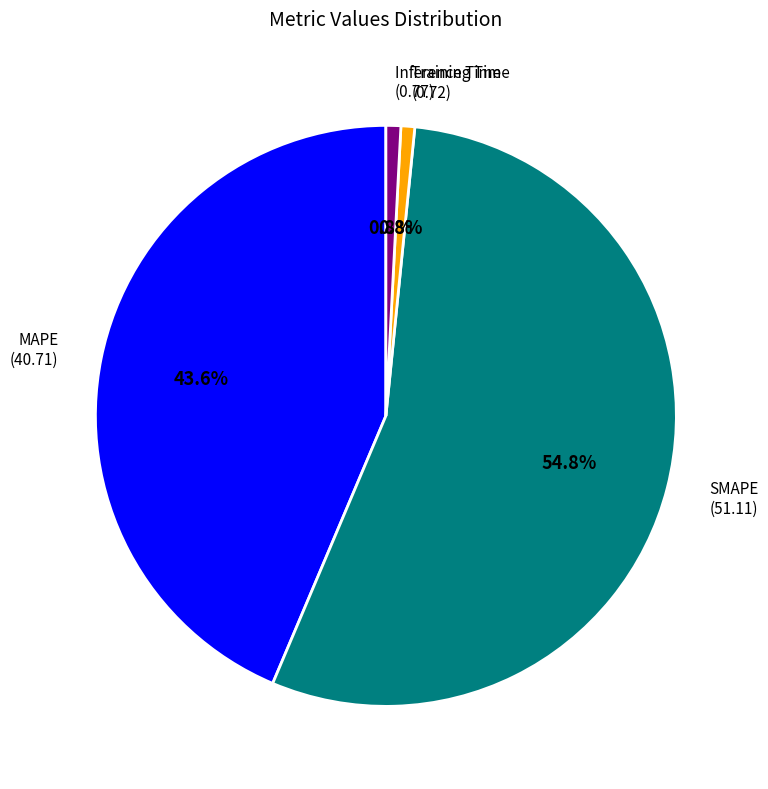

Is there any slice that represents more than half of the pie?

Yes